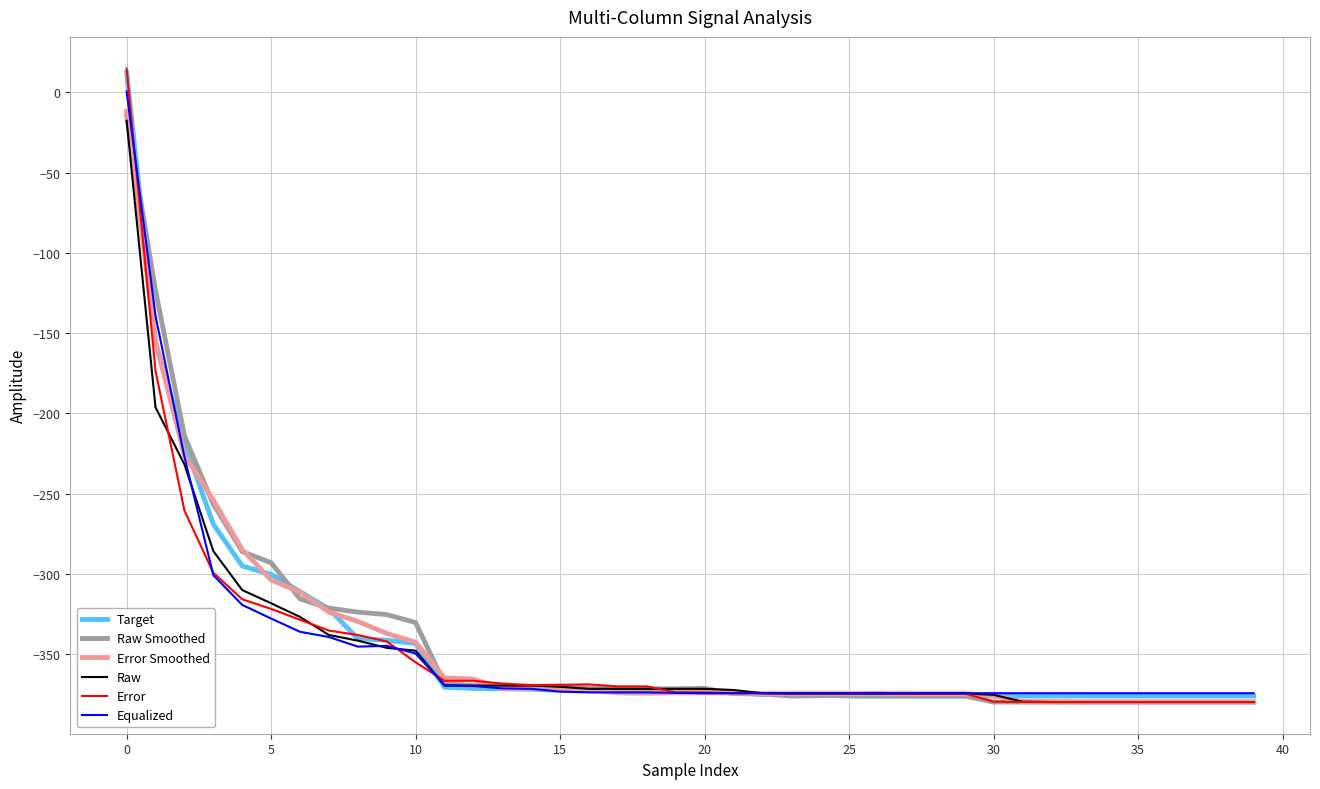

Which series has the widest spread of values?

Error